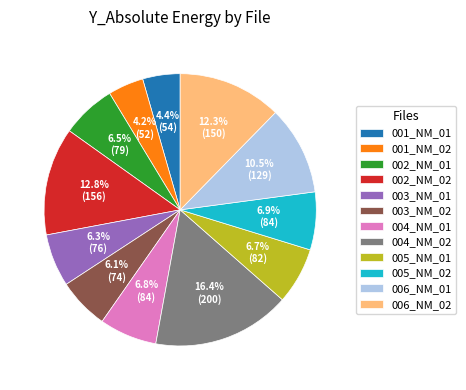

Which slice is the largest?

004_NM_02